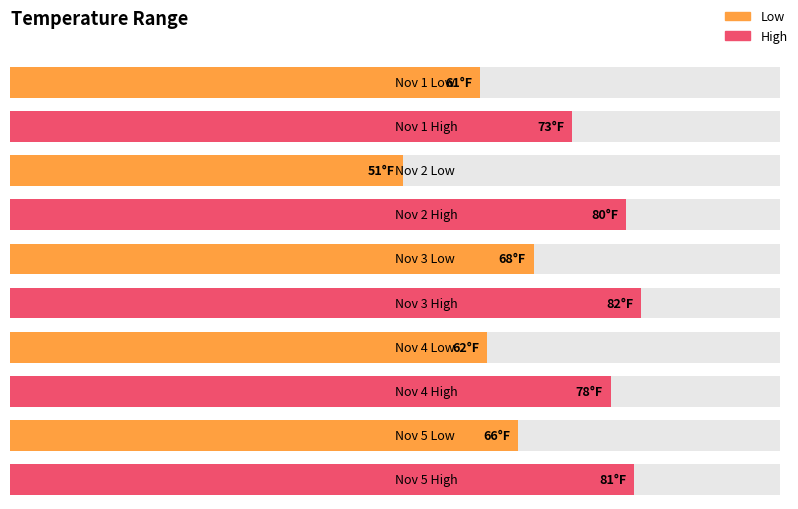

Reading left to right, transcribe all the data shown in this chart.

Low: 43731=61	43732=51	43733=68	43734=62	43735=66
High: 43731=73	43732=80	43733=82	43734=78	43735=81